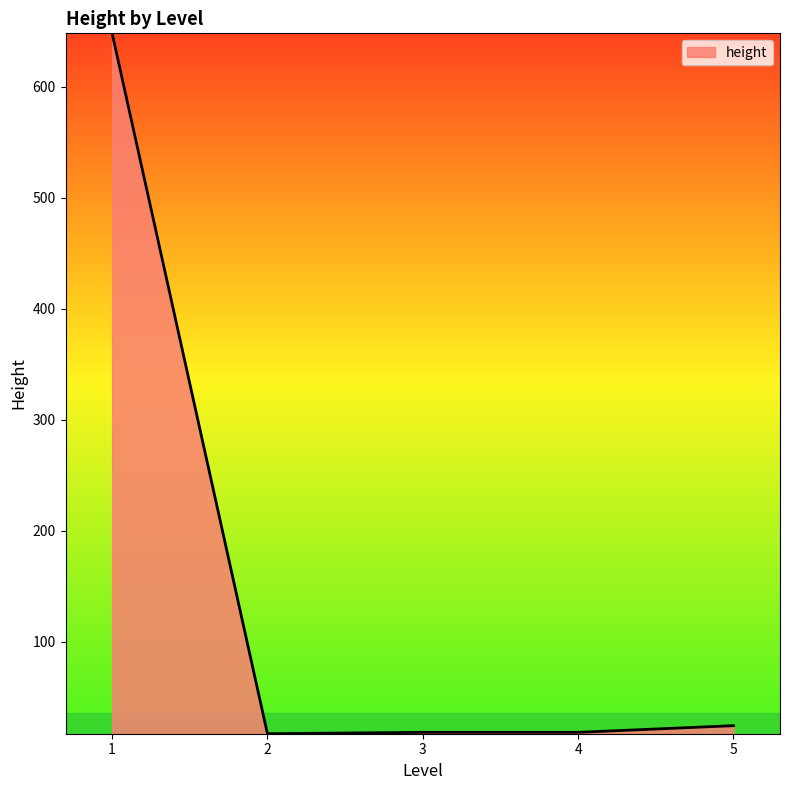

What is the greatest value displayed?

648.0